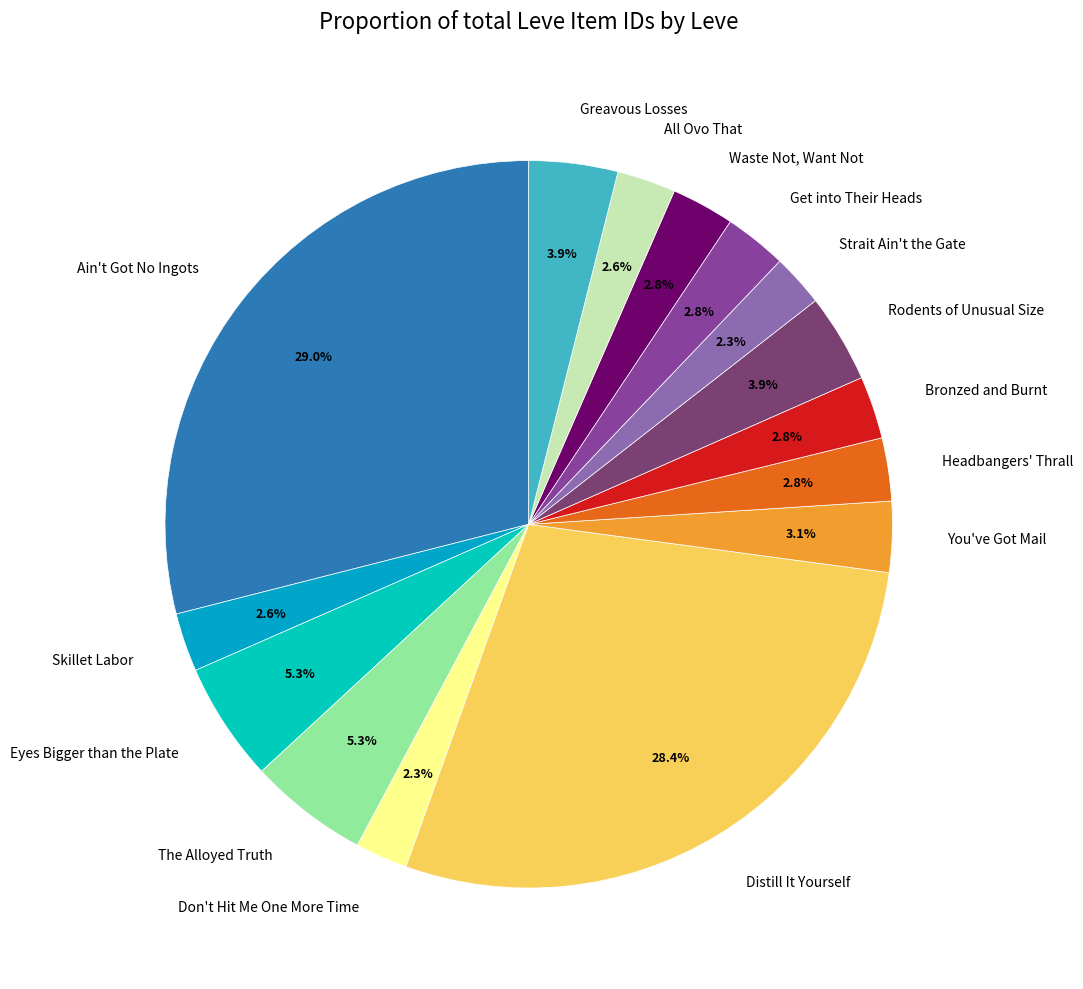

To the nearest percent, what portion does Greavous Losses represent?

4%